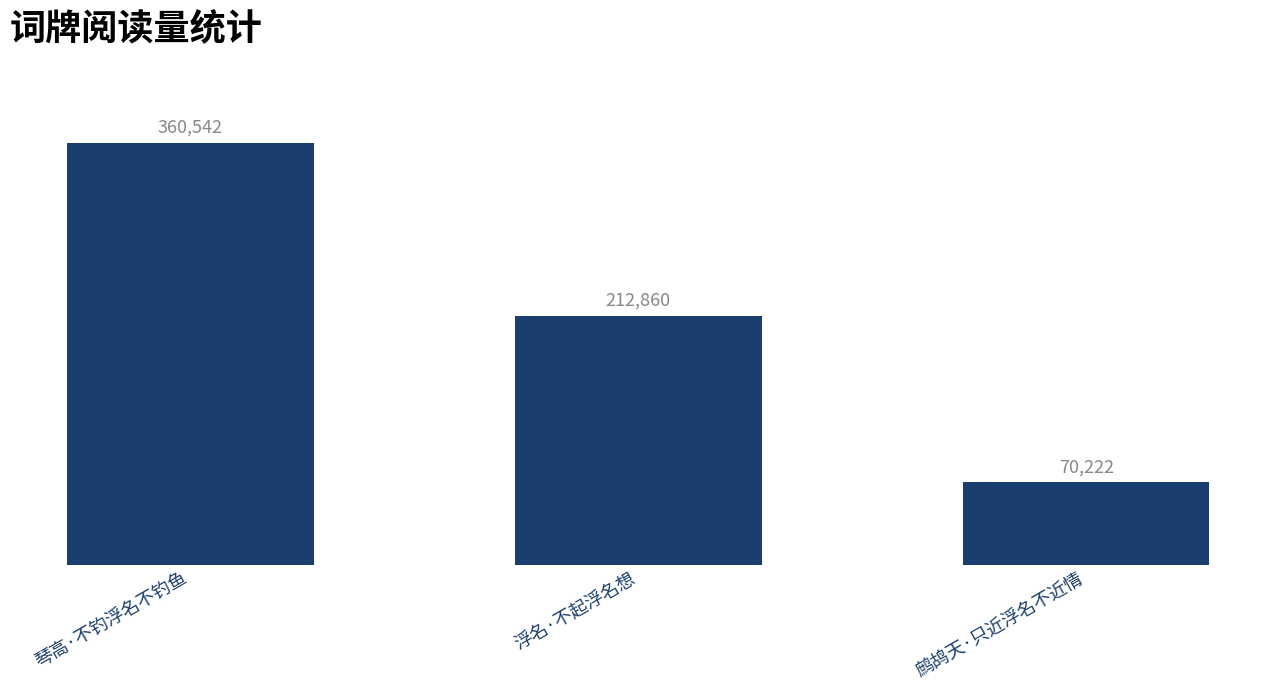

What is the minimum value shown in the chart?

70222